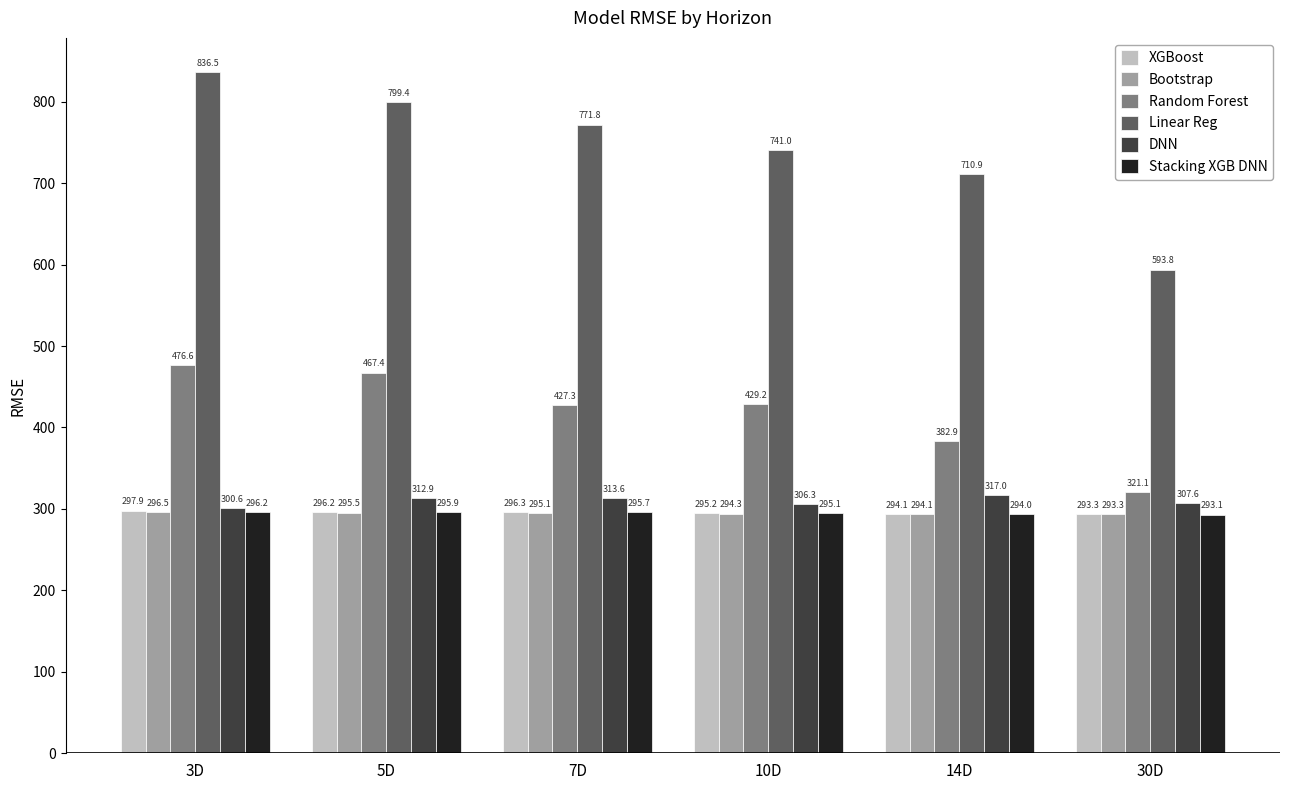

Which series has the largest total across all categories?

Linear Reg